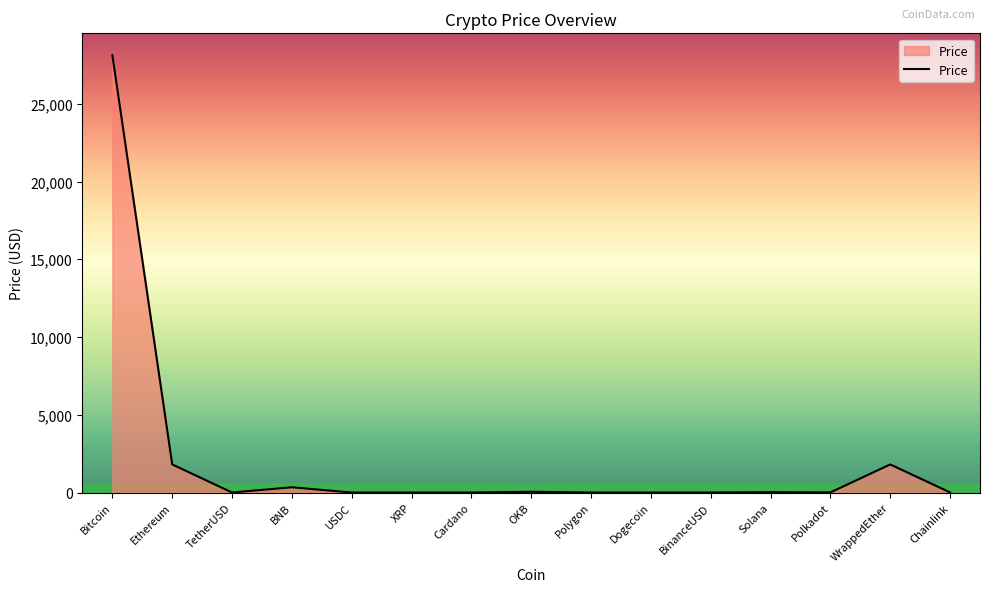

How many values exceed 6?

8